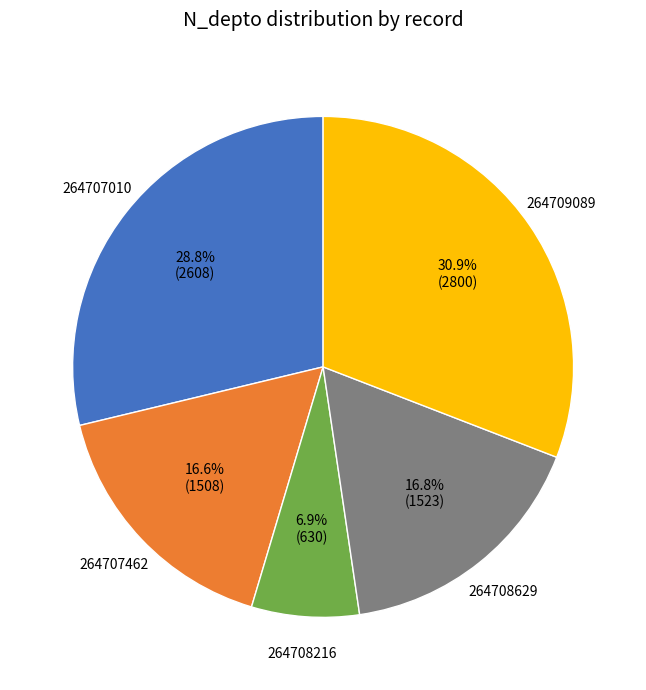

Is there any slice that represents more than half of the pie?

No